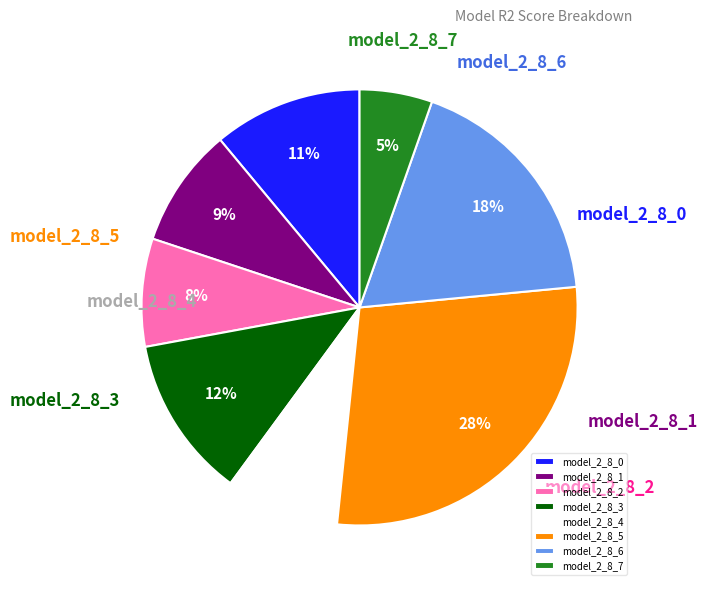

Is there any slice that represents more than half of the pie?

No